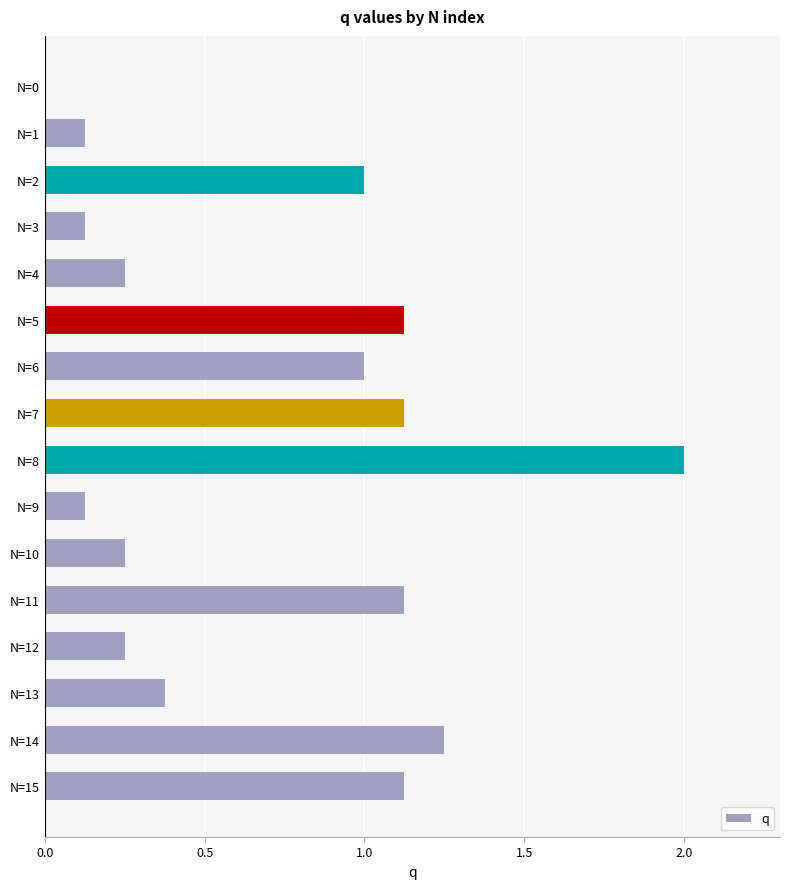

True or false: the data shows 0.3 at N=11.

False